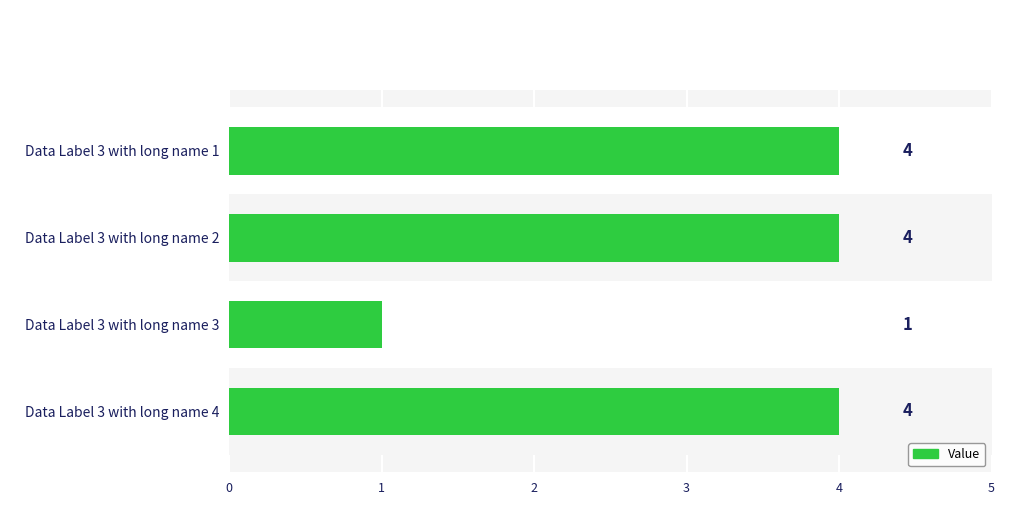

Is it true that the value at Data Label 3 with long name 1 is 6?

False